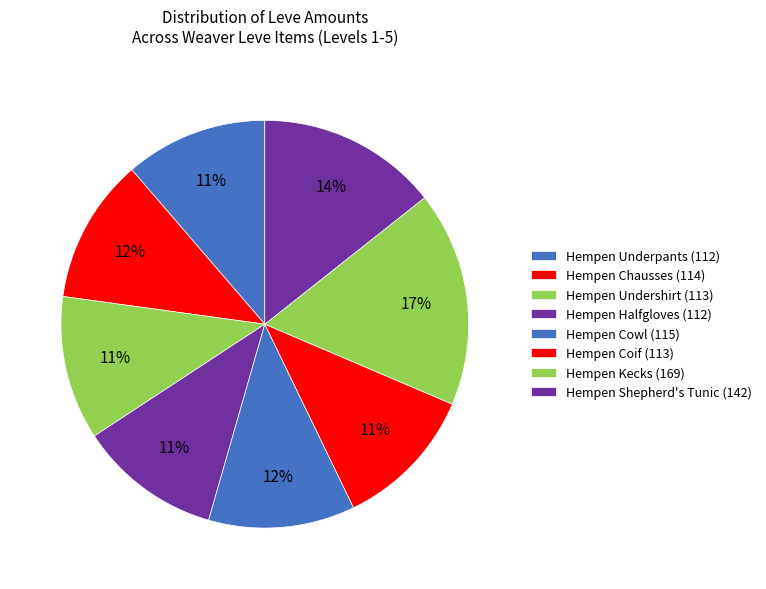

How many segments does this pie chart have?

8